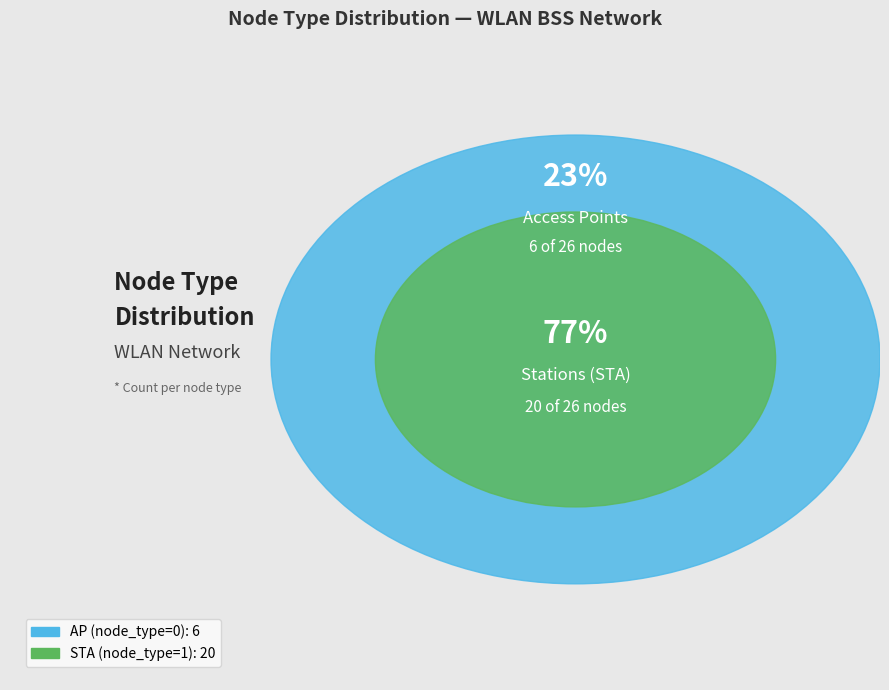

Rank the categories by value from lowest to highest.

AP (node_type=0), STA (node_type=1)